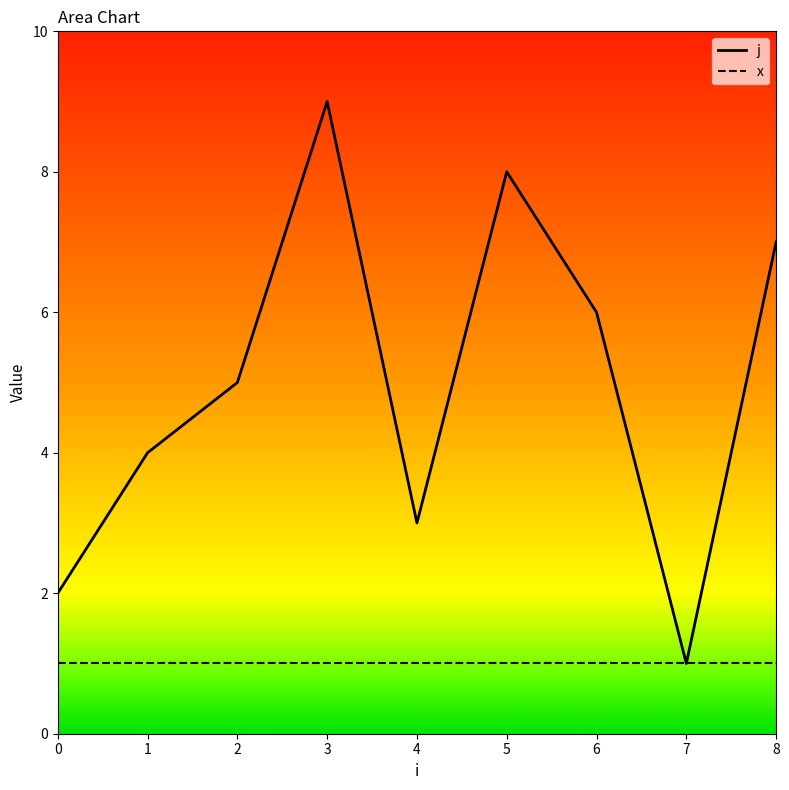

What is the difference between the j values at 1 and 2?

1